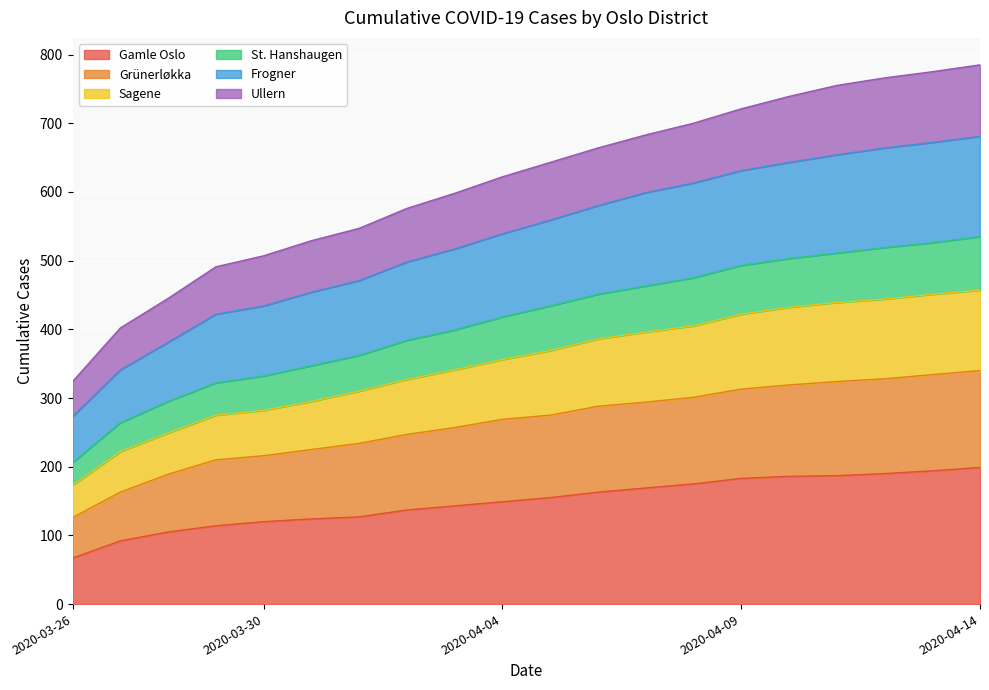

The Grünerløkka series shows 313 at 2020-04-09. True or false?

True